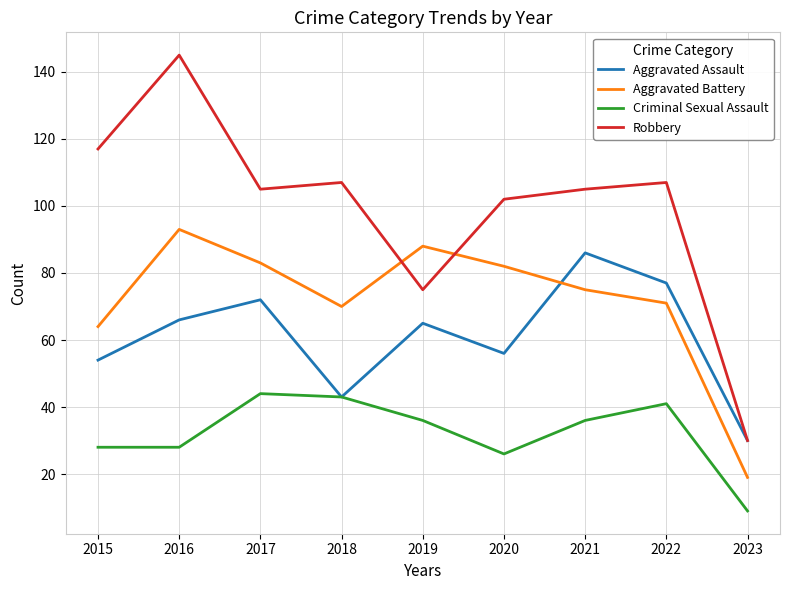

What is the total value across all series at 2022?

296